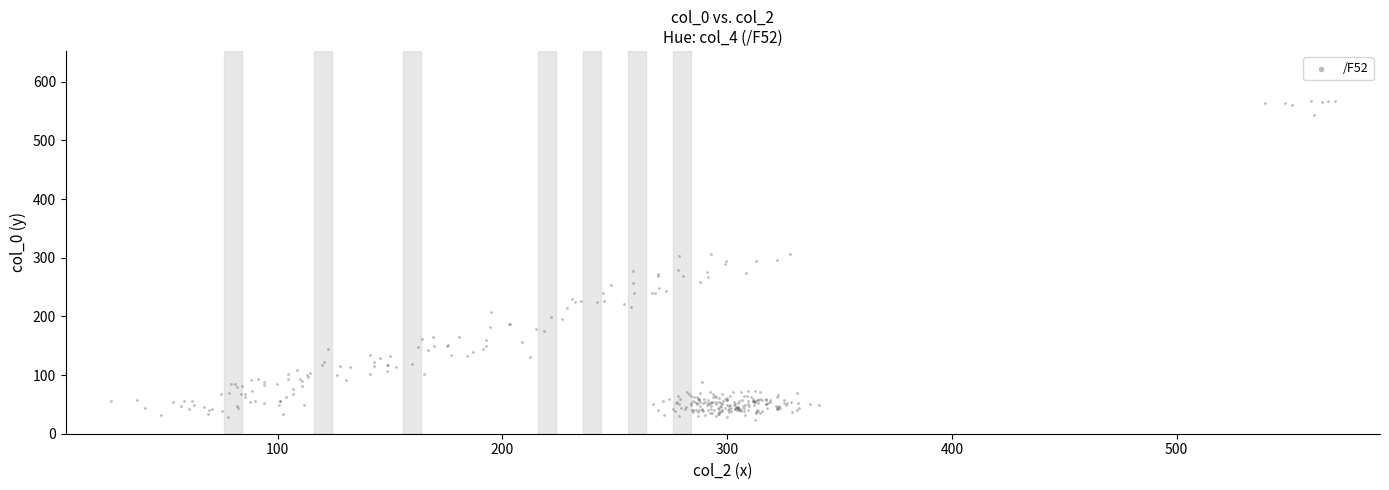

What is the range of Y values (max minus min)?

544.7